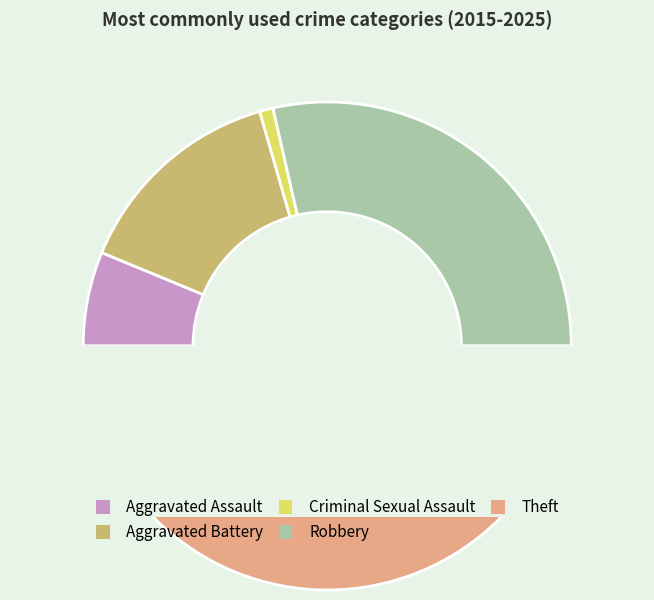

Rank the categories by value from lowest to highest.

Criminal Sexual Assault, Aggravated Assault, Aggravated Battery, Robbery, Theft